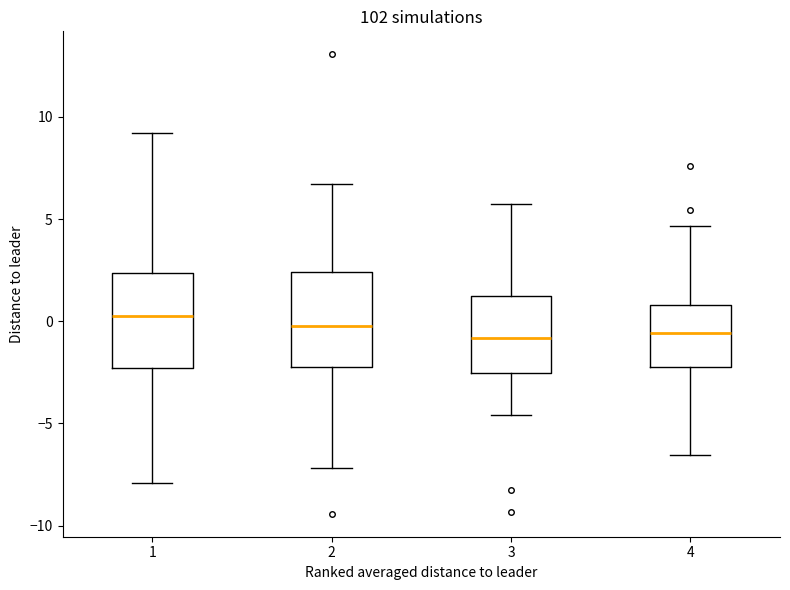

Where is the lower edge of the box at x = 4 on the y-axis? The values are not printed on the chart, so give them approximately, as read against the axis.

-2.5